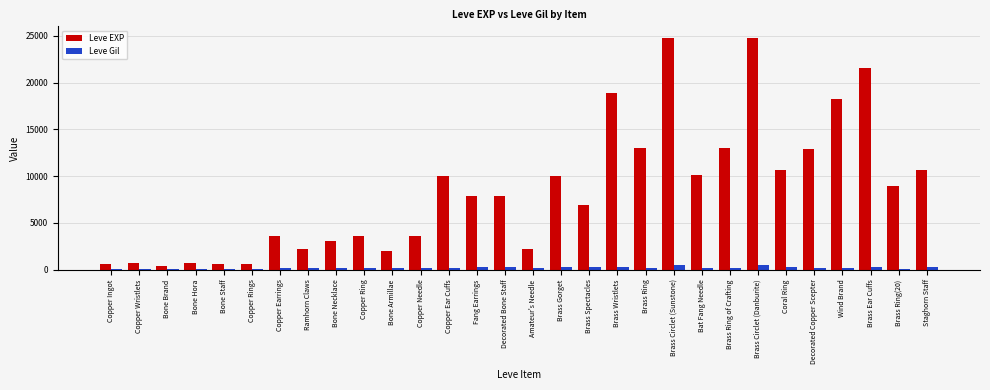

What is the maximum value for Leve EXP?

24790